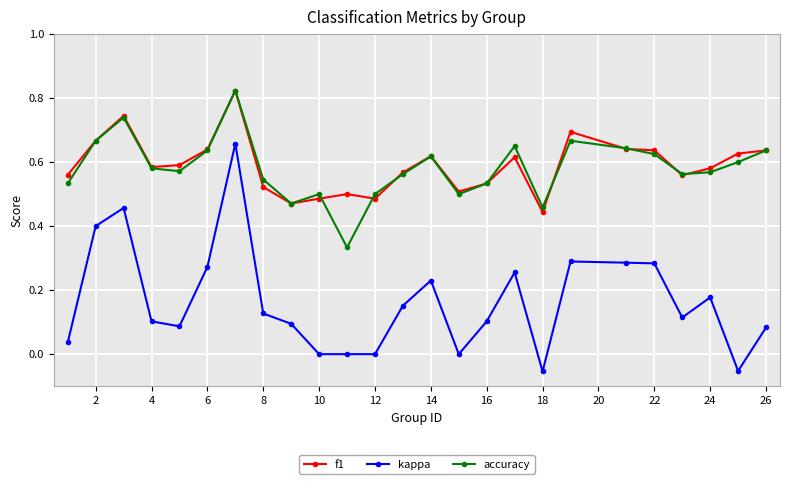

True or false: f1 has more than 0 interior local peaks.

True